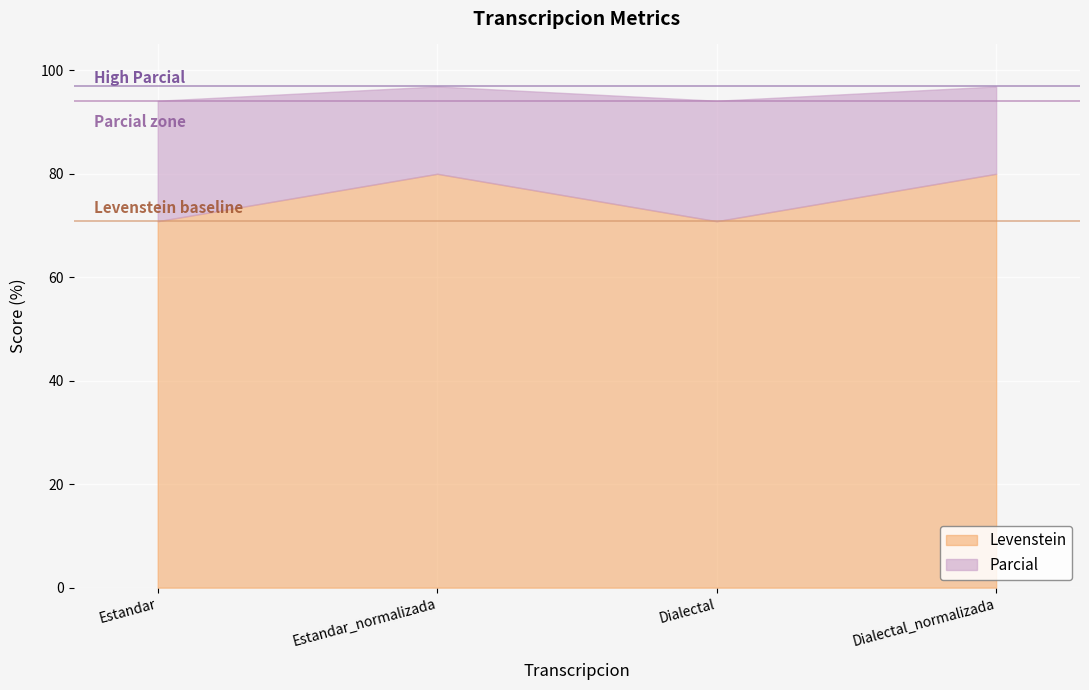

Between Estandar_normalizada and Dialectal_normalizada, which is larger?

Estandar_normalizada